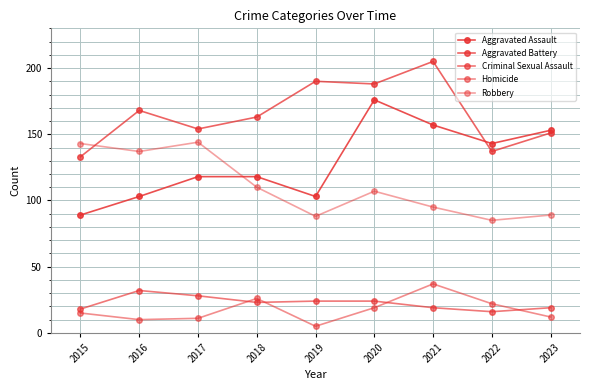

Rank the categories by Robbery value from lowest to highest.

2022, 2019, 2023, 2021, 2020, 2018, 2016, 2015, 2017